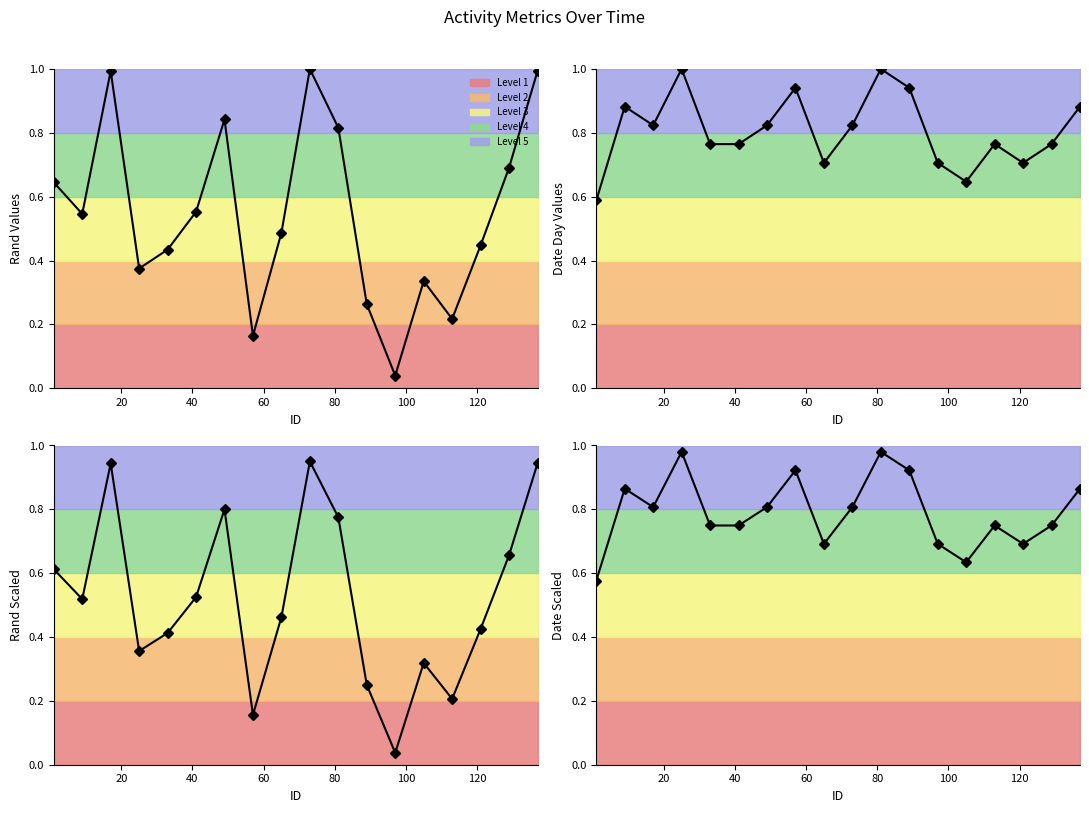

True or false: date (normalised) and rand scaled intersect in this chart.

True